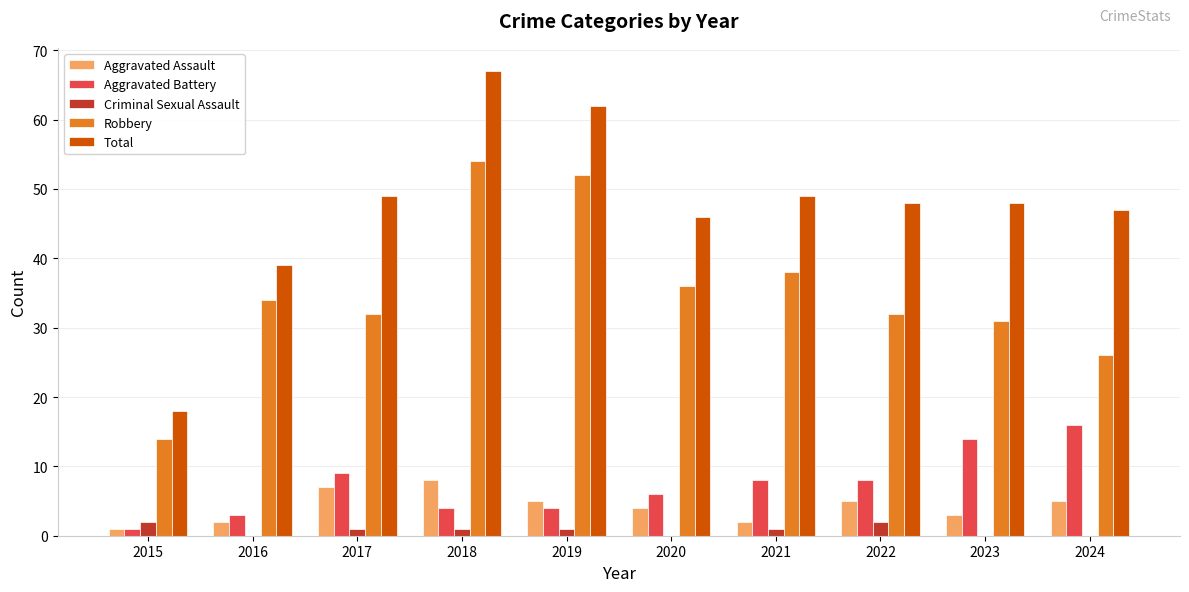

What is the average value of the Aggravated Battery series?

7